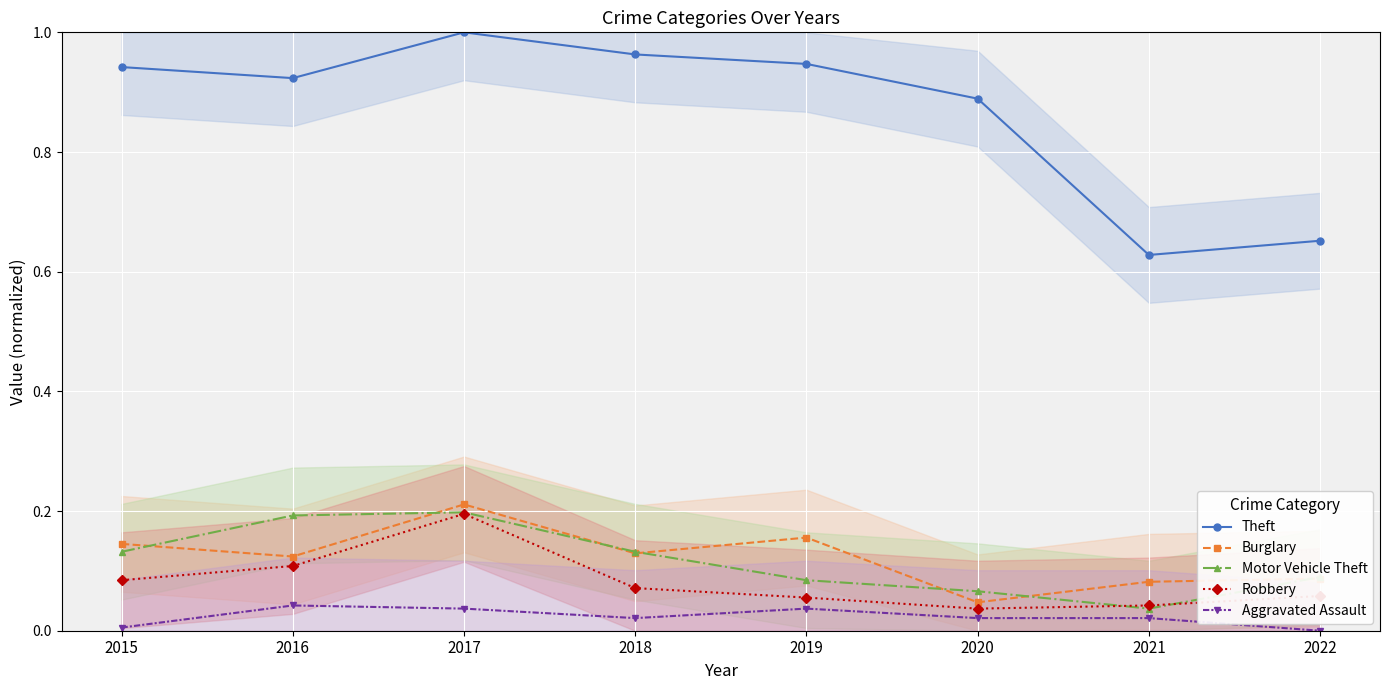

What value does the Theft series have at 2020?

0.9